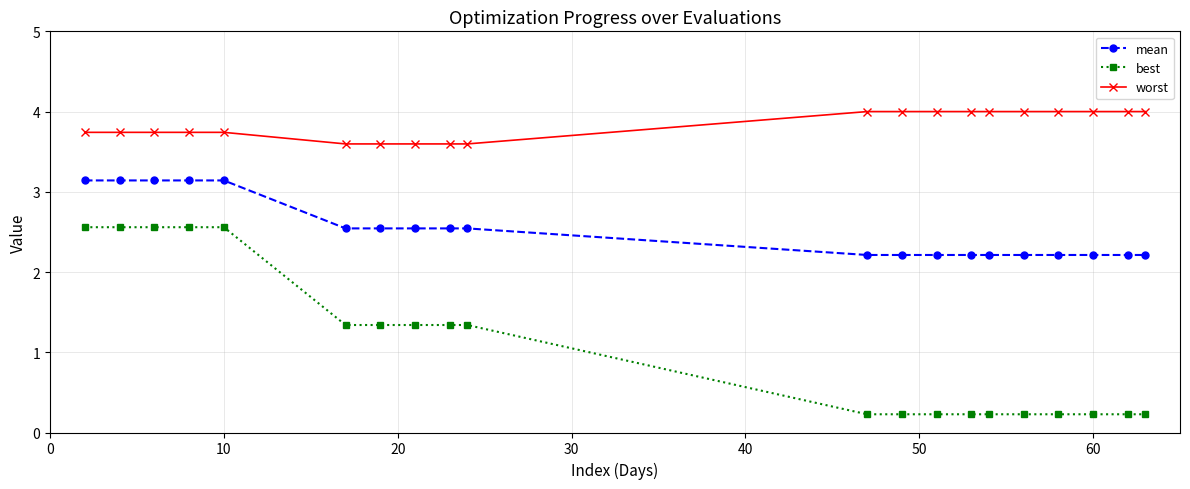

Which series has the widest spread of values?

best